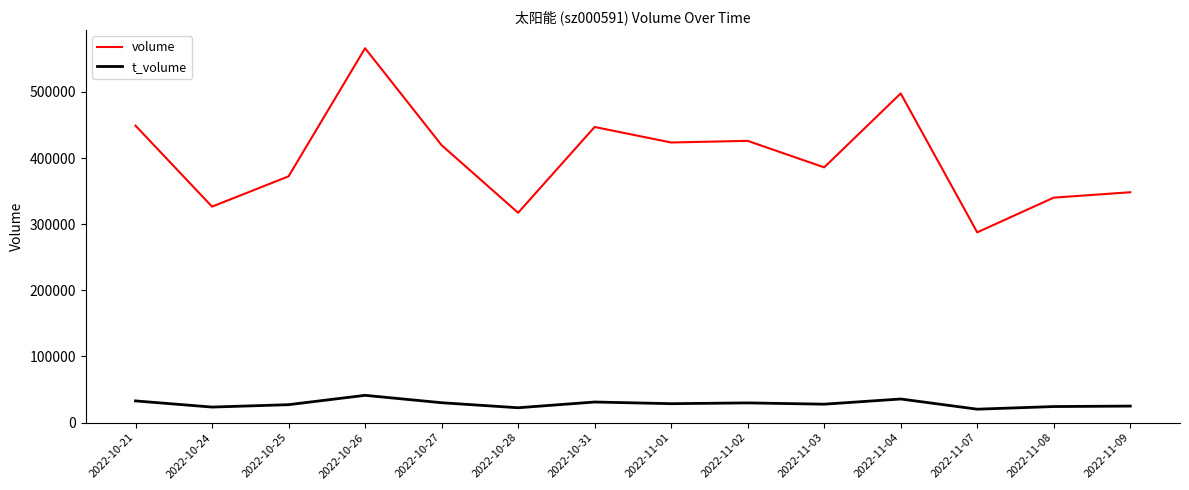

True or false: t_volume and volume cross at least once.

False